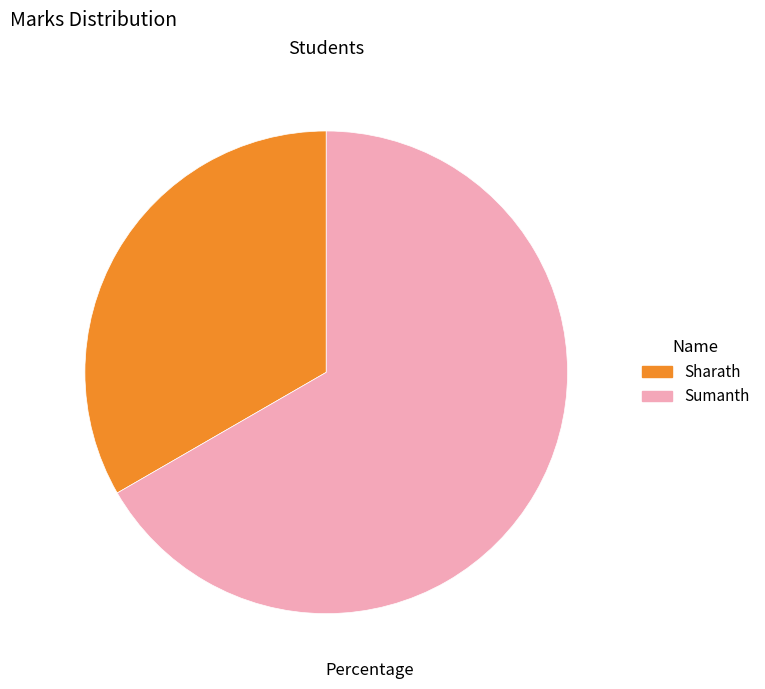

Does Sumanth account for over 50% of the chart?

Yes